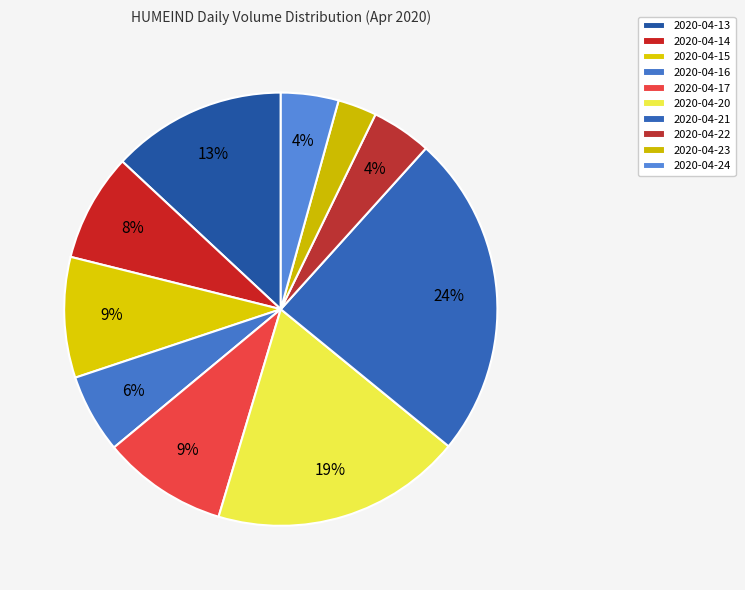

Is it true that 2020-04-22 is 4% of the pie?

True